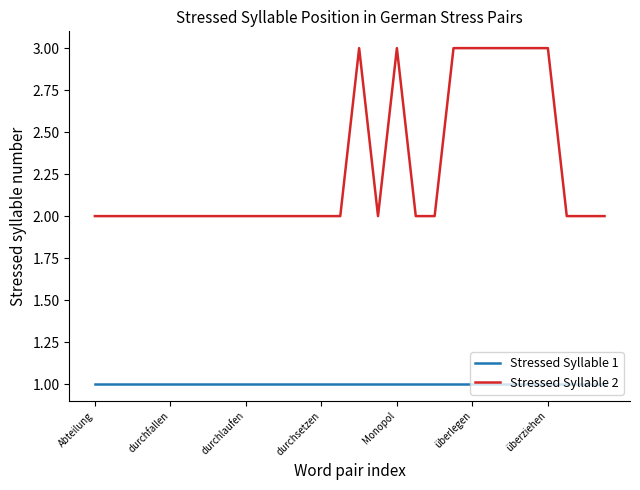

Reading left to right, list all the values displayed in this chart.

Stressed Syllable 1: 1	1	1	1	1	1	1	1	1	1	1	1	1	1	1	1	1	1	1	1	1	1	1	1	1	1	1	1
Stressed Syllable 2: 2	2	2	2	2	2	2	2	2	2	2	2	2	2	3	2	3	2	2	3	3	3	3	3	3	2	2	2